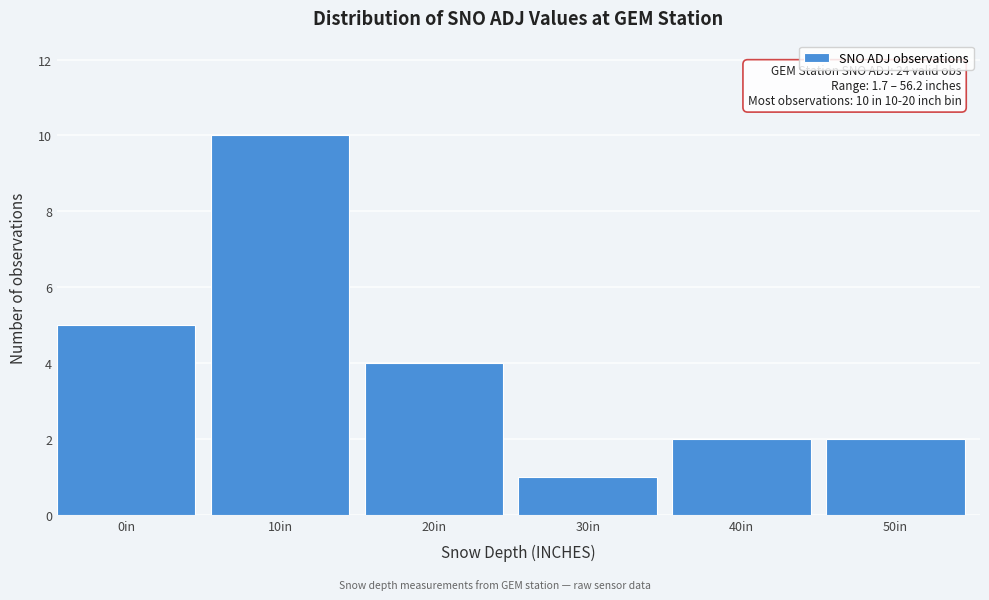

Reading right to left, transcribe all the data shown in this chart.

50in=2	40in=2	30in=1	20in=4	10in=10	0in=5